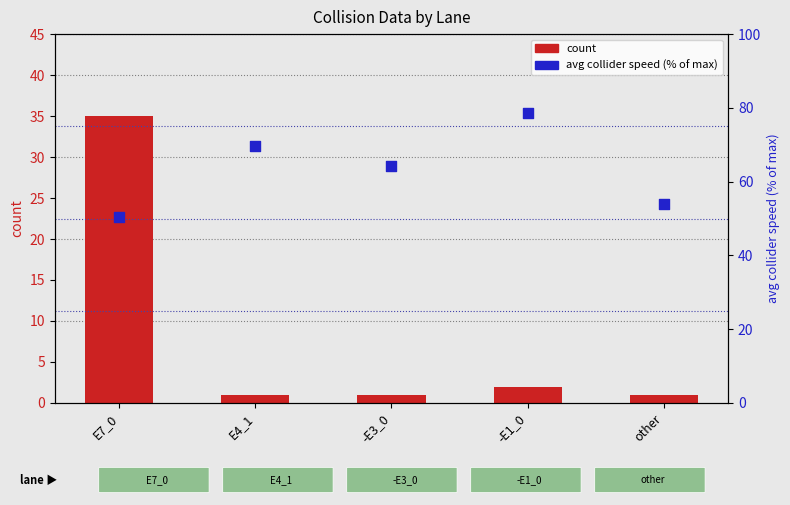

Is the value of count at -E3_0 greater than the value of avg collider speed (% of max) at E4_1?

No